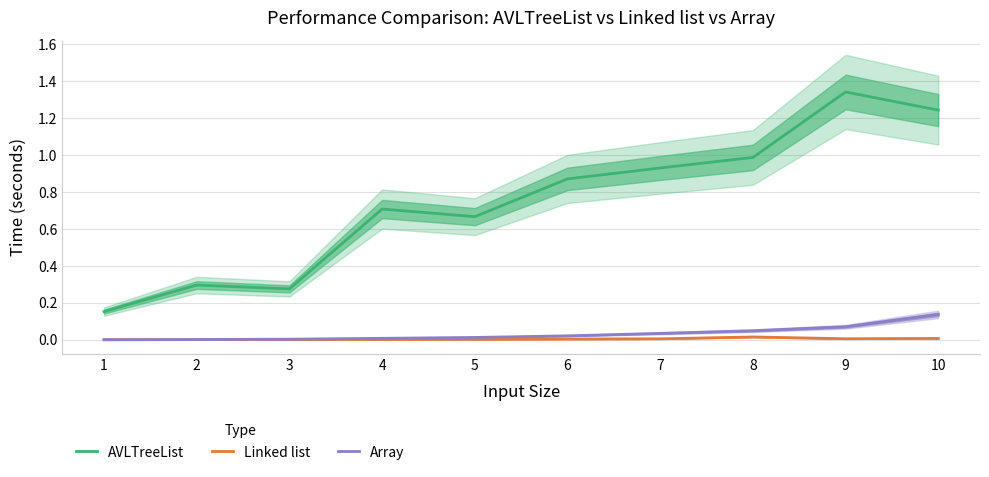

What is the total value across all series at 1?

0.2